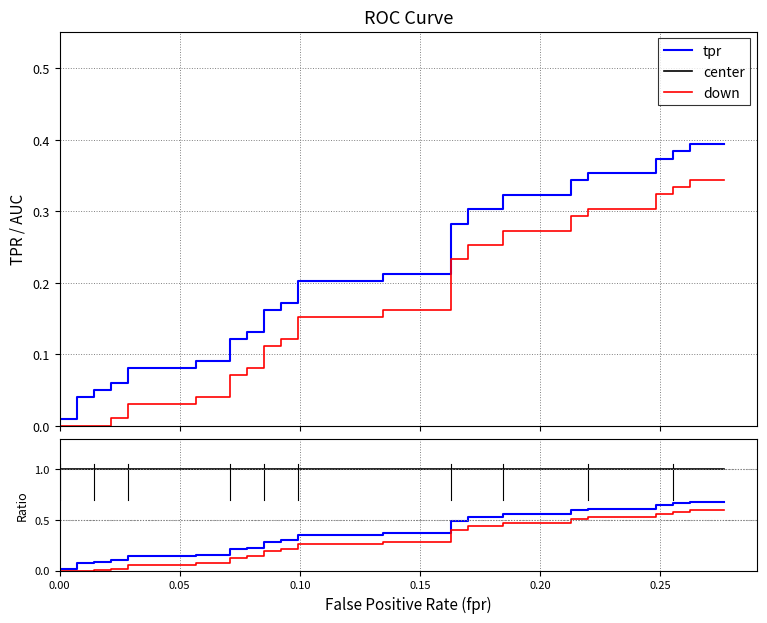

Reading left to right, extract all data points from this chart.

tpr: 0.0	0.0	0.1	0.1	0.1	0.1	0.1	0.1	0.1	0.1	0.2	0.2	0.2	0.2	0.2	0.2	0.3	0.3	0.3	0.3	0.3	0.3	0.4	0.4	0.5	0.5	0.5	0.5	0.6	0.6	0.6	0.6	0.6	0.6	0.6	0.6	0.7	0.7	0.7	0.7
center: 1.0	1.0	1.0	1.0	1.0	1.0	1.0	1.0	1.0	1.0	1.0	1.0	1.0	1.0	1.0	1.0	1.0	1.0	1.0	1.0	1.0	1.0	1.0	1.0	1.0	1.0	1.0	1.0	1.0	1.0	1.0	1.0	1.0	1.0	1.0	1.0	1.0	1.0	1.0	1.0
down: 0.0	0.0	0.0	0.0	0.0	0.0	0.0	0.0	0.1	0.1	0.1	0.1	0.1	0.1	0.1	0.1	0.2	0.2	0.2	0.2	0.3	0.3	0.3	0.3	0.4	0.4	0.4	0.4	0.5	0.5	0.5	0.5	0.5	0.5	0.6	0.6	0.6	0.6	0.6	0.6